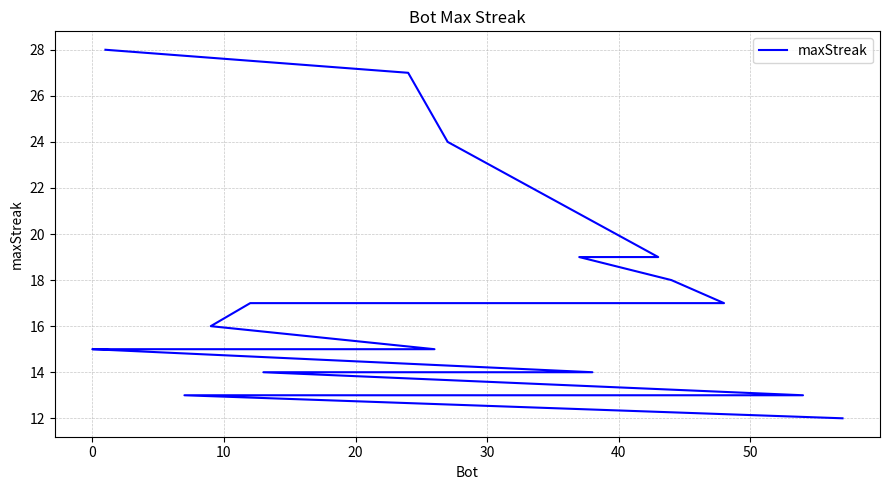

The value at 60 is 26. True or false?

False